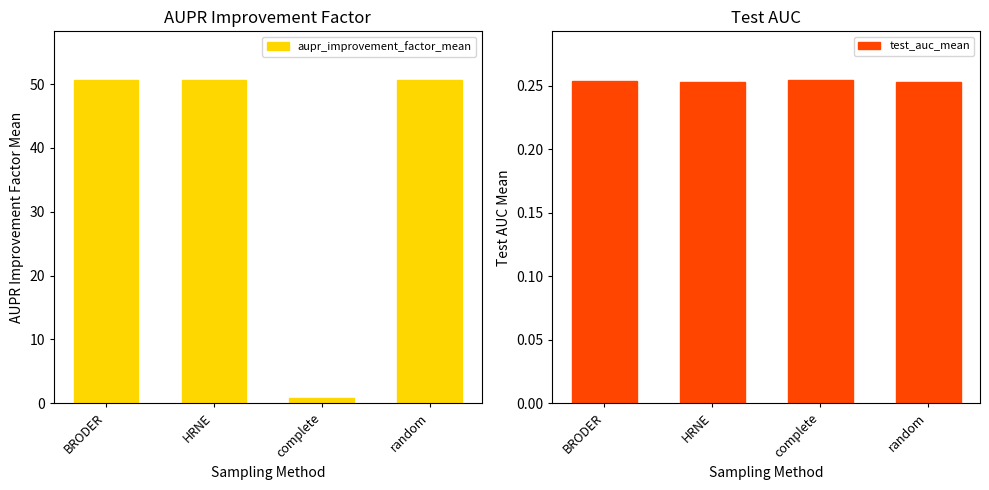

What is the label of the 2nd bar from the right?

complete